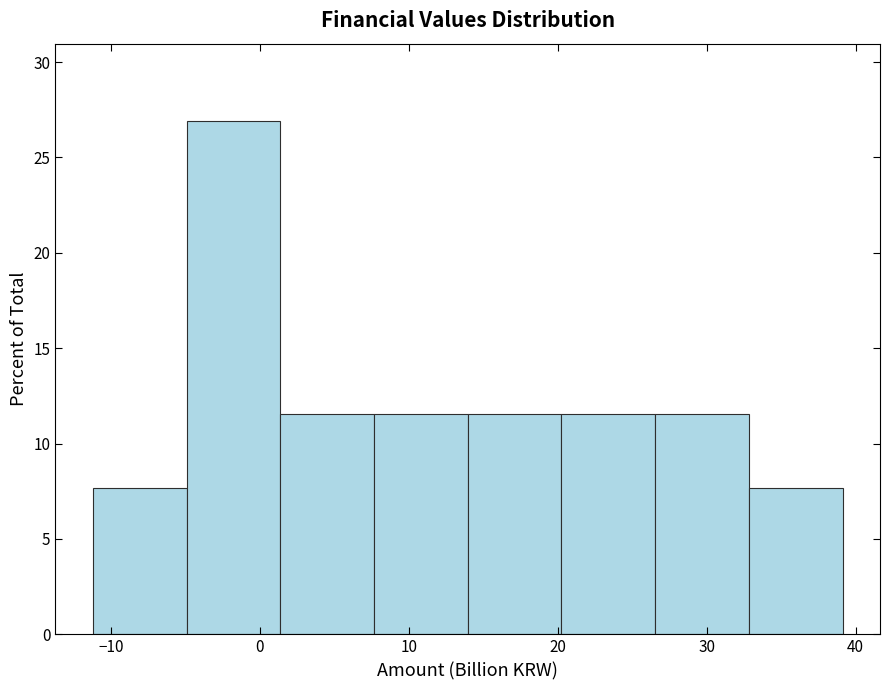

Reading left to right, list every bar in this chart as the range it spans on the x-axis followed by its height. Neither the bar edges nor the heights are printed on the chart, so give them approximately, as read against the axes.

-11 to -5: 7.5
-5 to 1: 27.0
1 to 8: 11.5
8 to 14: 11.5
14 to 20: 11.5
20 to 27: 11.5
27 to 33: 11.5
33 to 39: 7.5